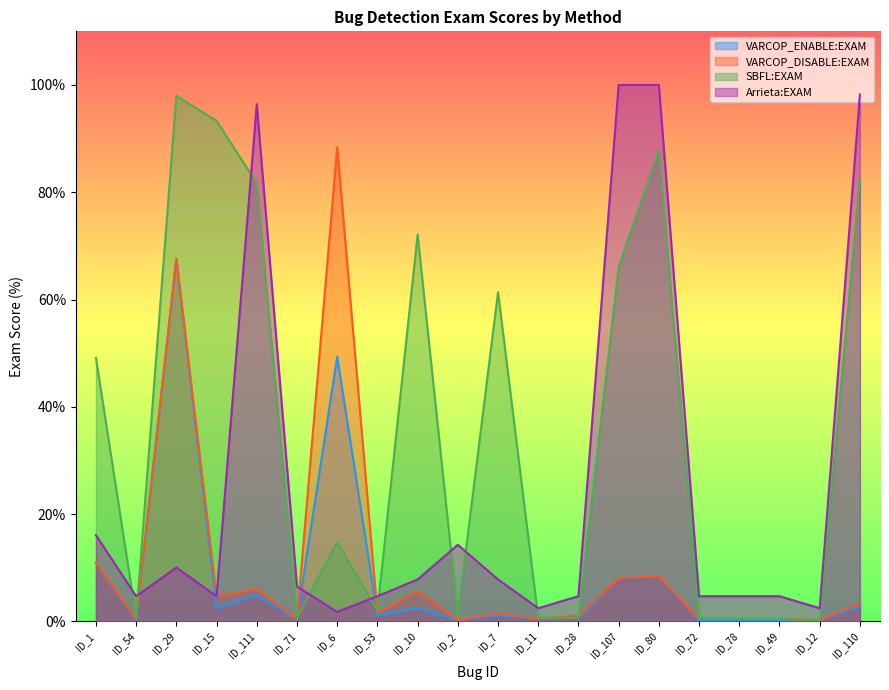

What are all the series names shown in the legend?

VARCOP_ENABLE:EXAM, VARCOP_DISABLE:EXAM, SBFL:EXAM, Arrieta:EXAM